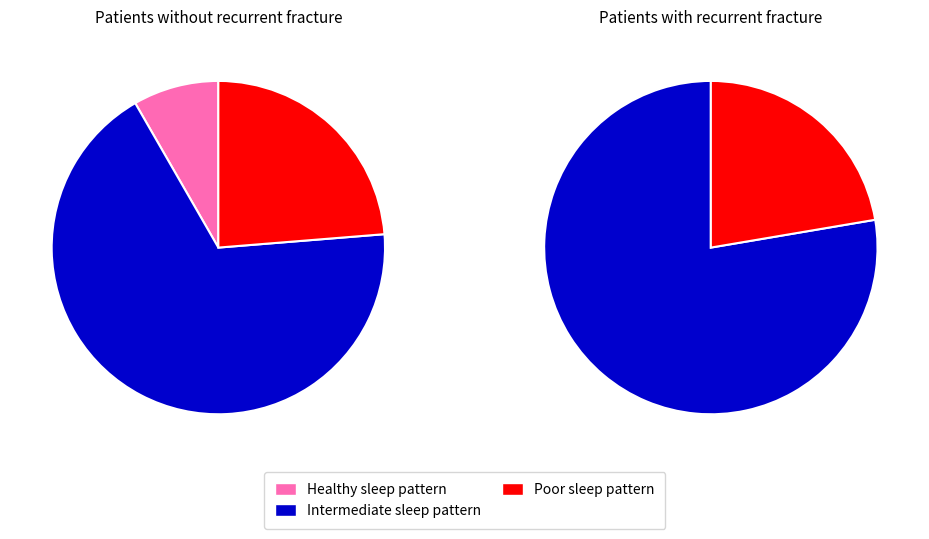

Is it true that 7 is 0% of the pie?

True